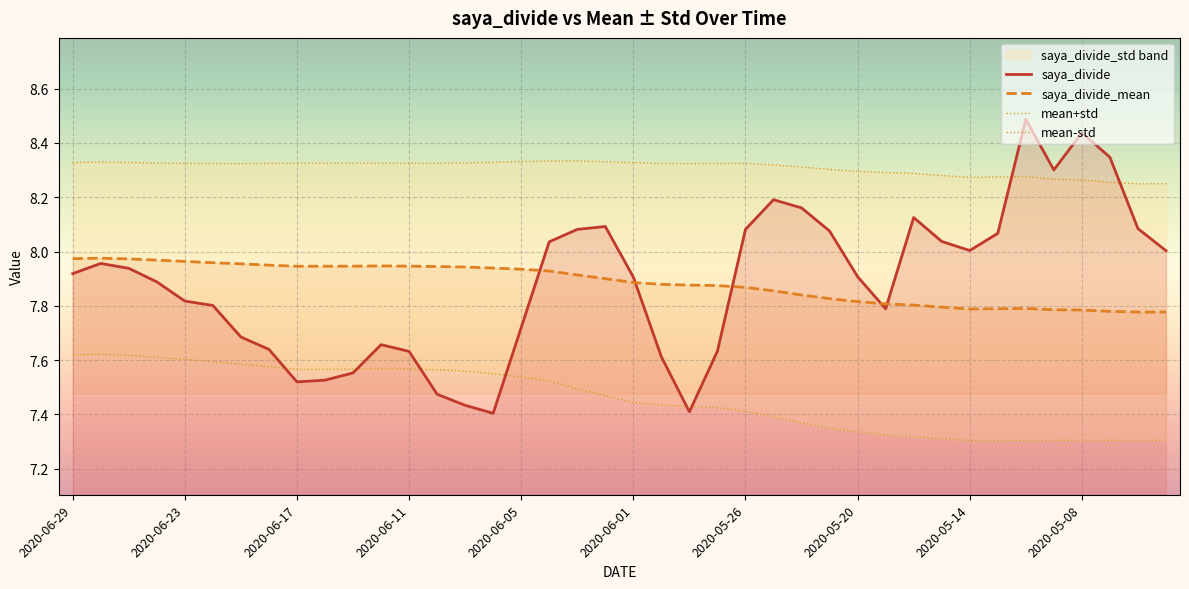

True or false: mean-std has more than 2 interior local peaks.

True